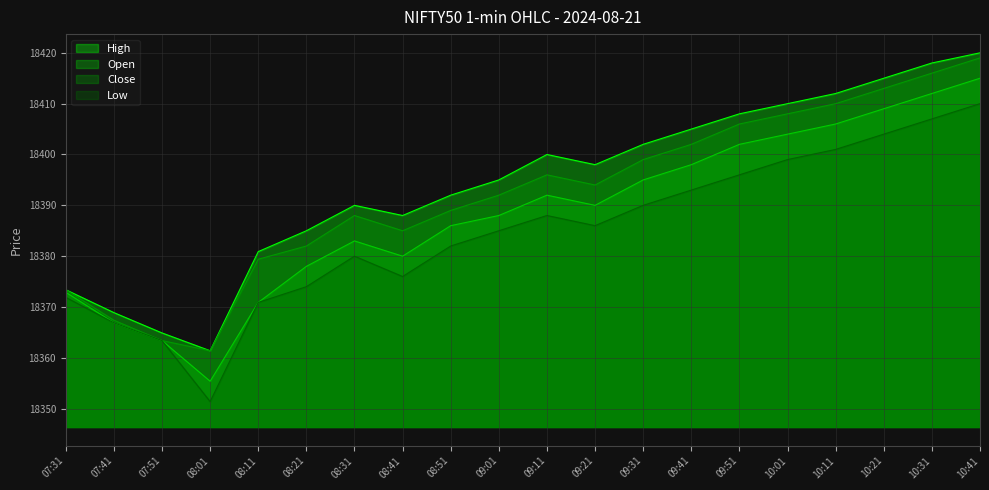

Reading left to right, list all the values displayed in this chart.

High: 07:31=18373.4	07:41=18368.9	07:51=18364.9	08:01=18361.4	08:11=18380.9	08:21=18385.0	08:31=18390.0	08:41=18388.0	08:51=18392.0	09:01=18395.0	09:11=18400.0	09:21=18398.0	09:31=18402.0	09:41=18405.0	09:51=18408.0	10:01=18410.0	10:11=18412.0	10:21=18415.0	10:31=18418.0	10:41=18420.0
Open: 07:31=18372.9	07:41=18366.9	07:51=18363.4	08:01=18355.4	08:11=18370.9	08:21=18378.0	08:31=18383.0	08:41=18380.0	08:51=18386.0	09:01=18388.0	09:11=18392.0	09:21=18390.0	09:31=18395.0	09:41=18398.0	09:51=18402.0	10:01=18404.0	10:11=18406.0	10:21=18409.0	10:31=18412.0	10:41=18415.0
Close: 07:31=18373.4	07:41=18367.4	07:51=18363.4	08:01=18361.4	08:11=18379.4	08:21=18382.0	08:31=18388.0	08:41=18385.0	08:51=18389.0	09:01=18392.0	09:11=18396.0	09:21=18394.0	09:31=18399.0	09:41=18402.0	09:51=18406.0	10:01=18408.0	10:11=18410.0	10:21=18413.0	10:31=18416.0	10:41=18419.0
Low: 07:31=18371.9	07:41=18366.9	07:51=18363.4	08:01=18351.4	08:11=18370.9	08:21=18374.0	08:31=18380.0	08:41=18376.0	08:51=18382.0	09:01=18385.0	09:11=18388.0	09:21=18386.0	09:31=18390.0	09:41=18393.0	09:51=18396.0	10:01=18399.0	10:11=18401.0	10:21=18404.0	10:31=18407.0	10:41=18410.0